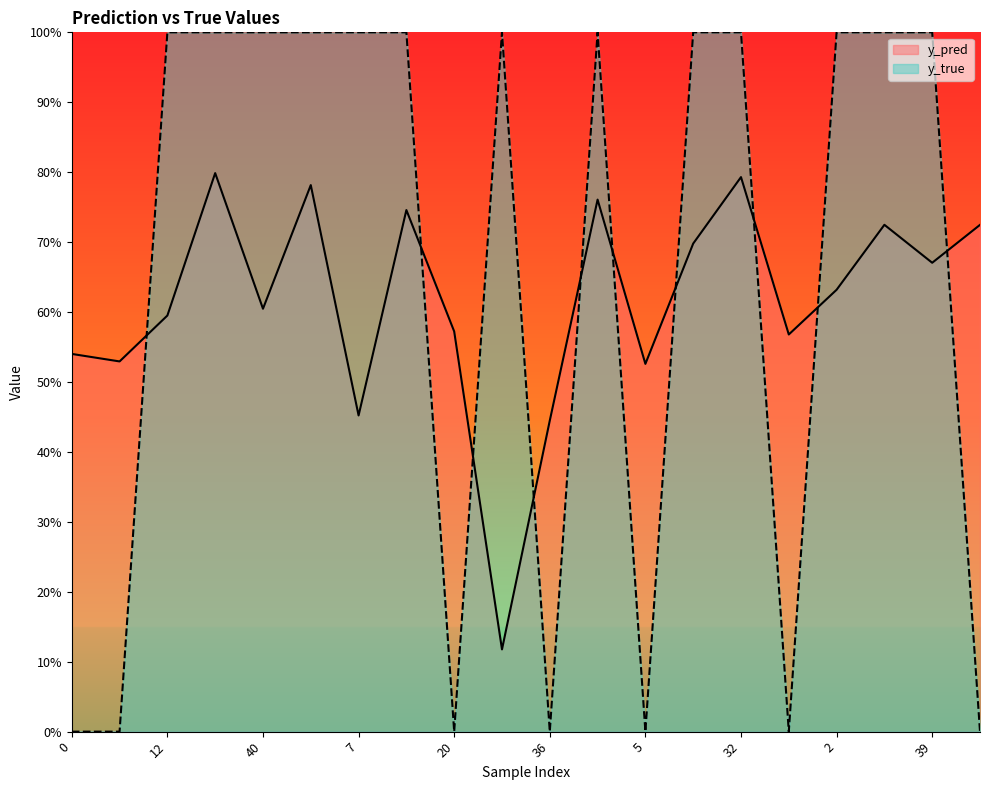

Which series ends up on top after the final intersection of y_true and y_pred?

y_pred